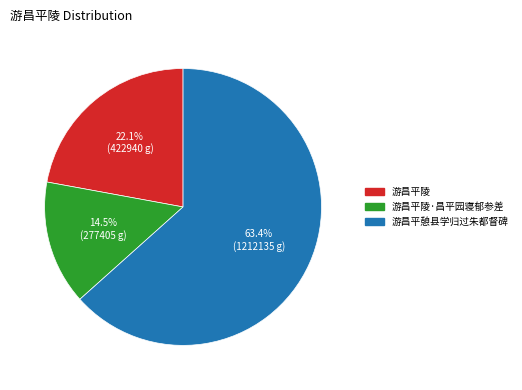

Is the sum of 游昌平憩县学归过朱都督碑 and 游昌平陵 greater than half?

Yes